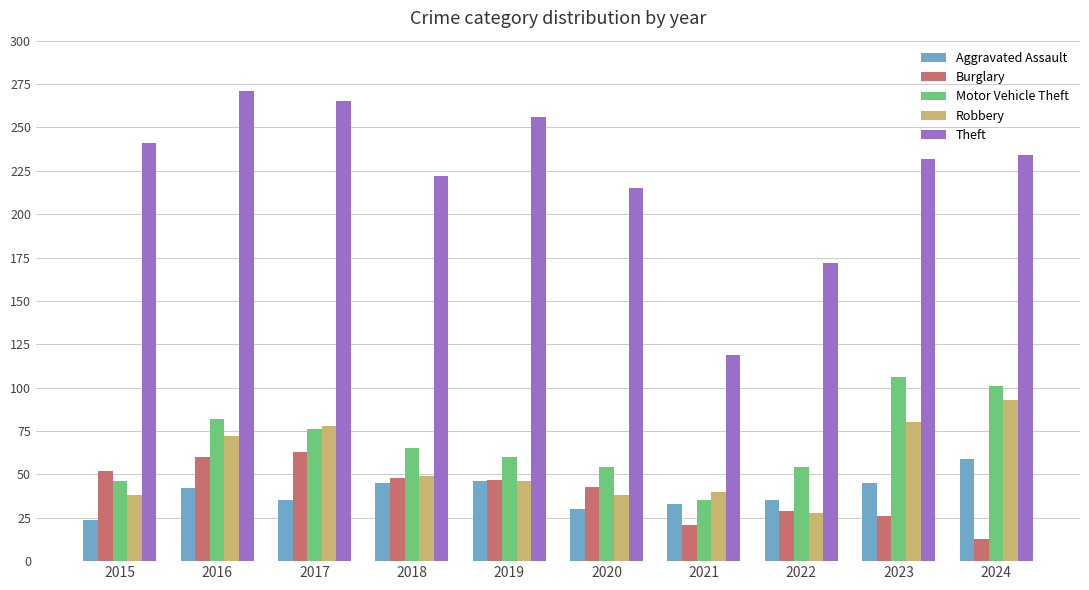

True or false: Burglary has a value of 52 at 2015.

True